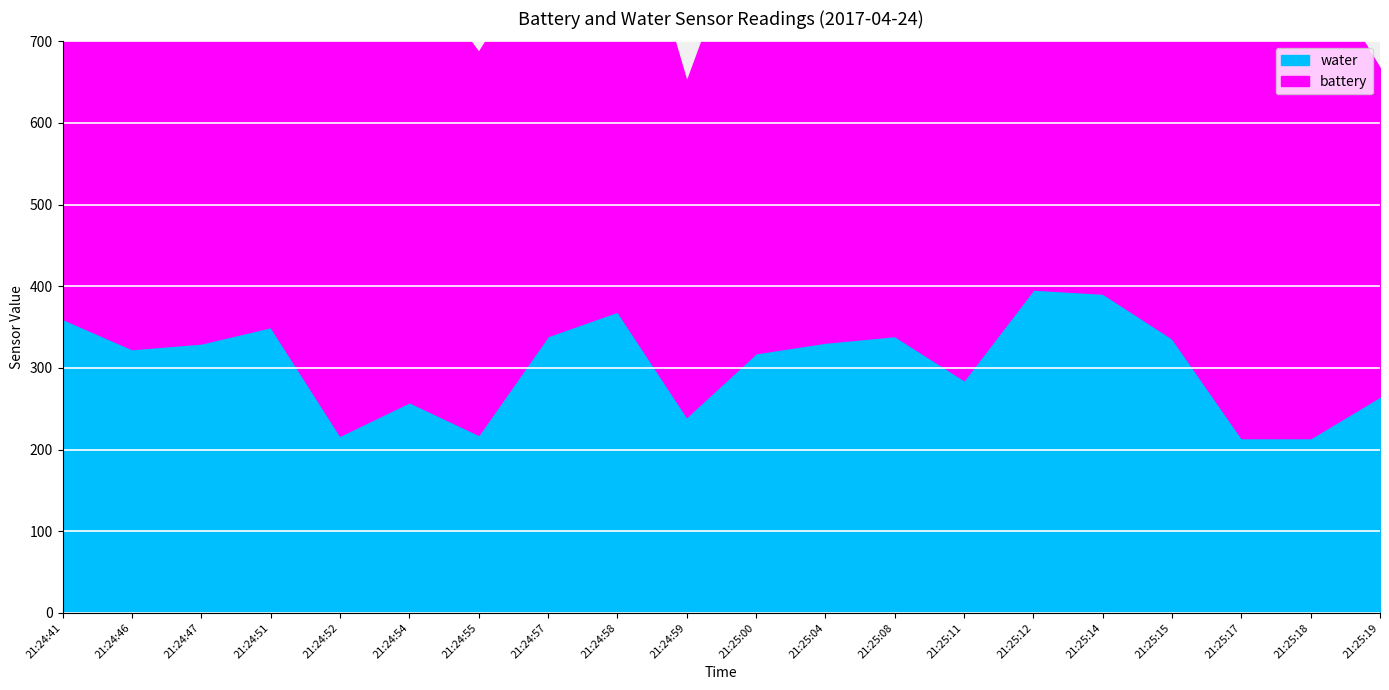

Rank the categories by value from lowest to highest.

21:25:17, 21:25:18, 21:24:52, 21:24:55, 21:24:59, 21:24:54, 21:25:19, 21:25:11, 21:25:00, 21:24:46, 21:24:47, 21:25:04, 21:25:15, 21:24:57, 21:25:08, 21:24:51, 21:24:41, 21:24:58, 21:25:14, 21:25:12